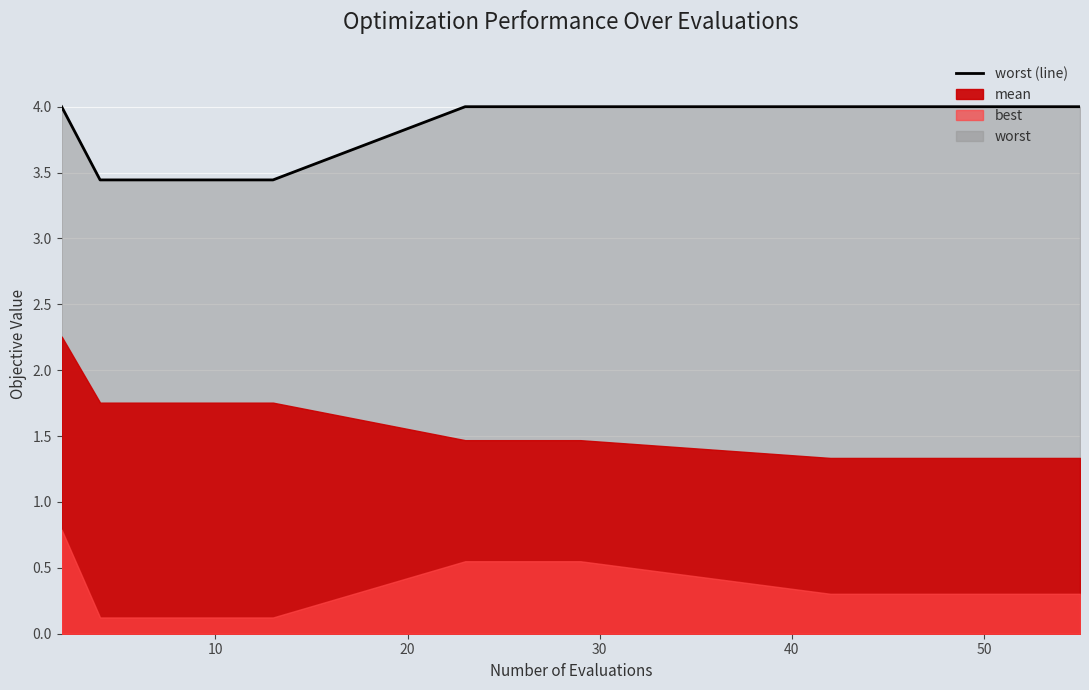

True or false: the data shows 1.6 at 7.

False